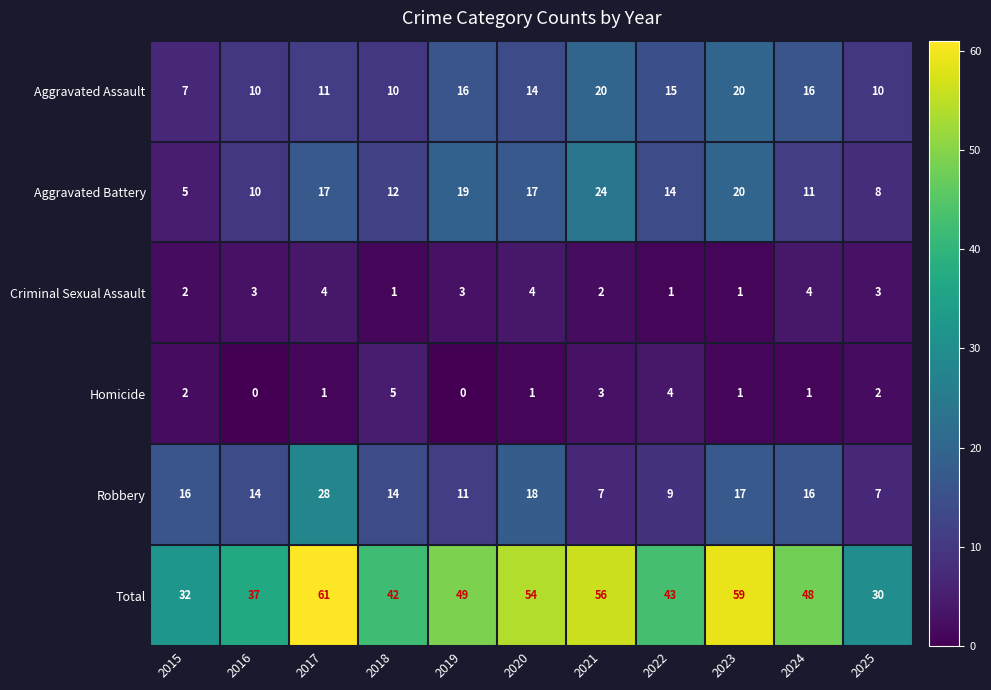

What is the total value across all series at 2022?

86